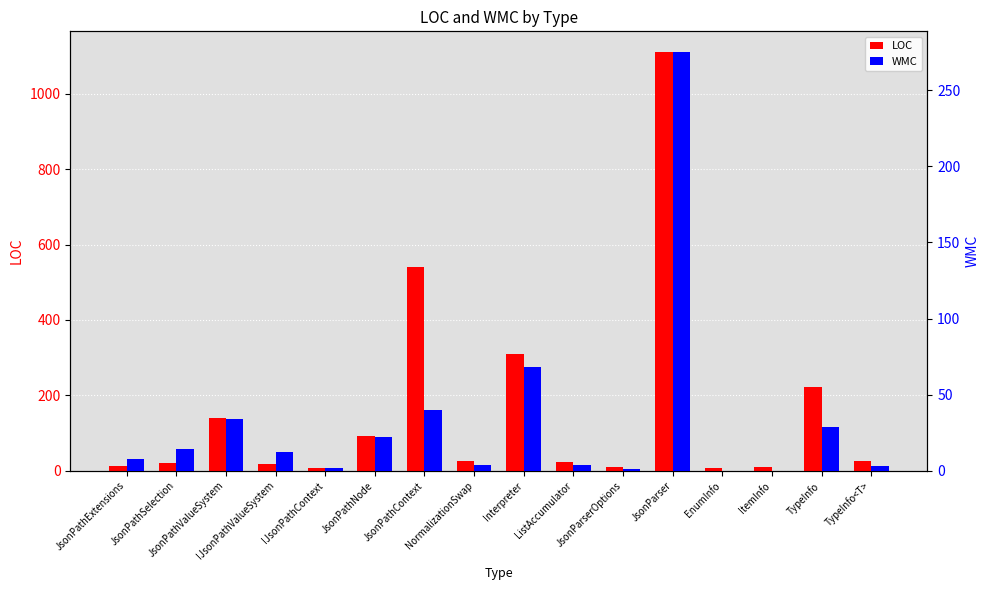

What is the difference between the maximum and second lowest values in the WMC series?

275